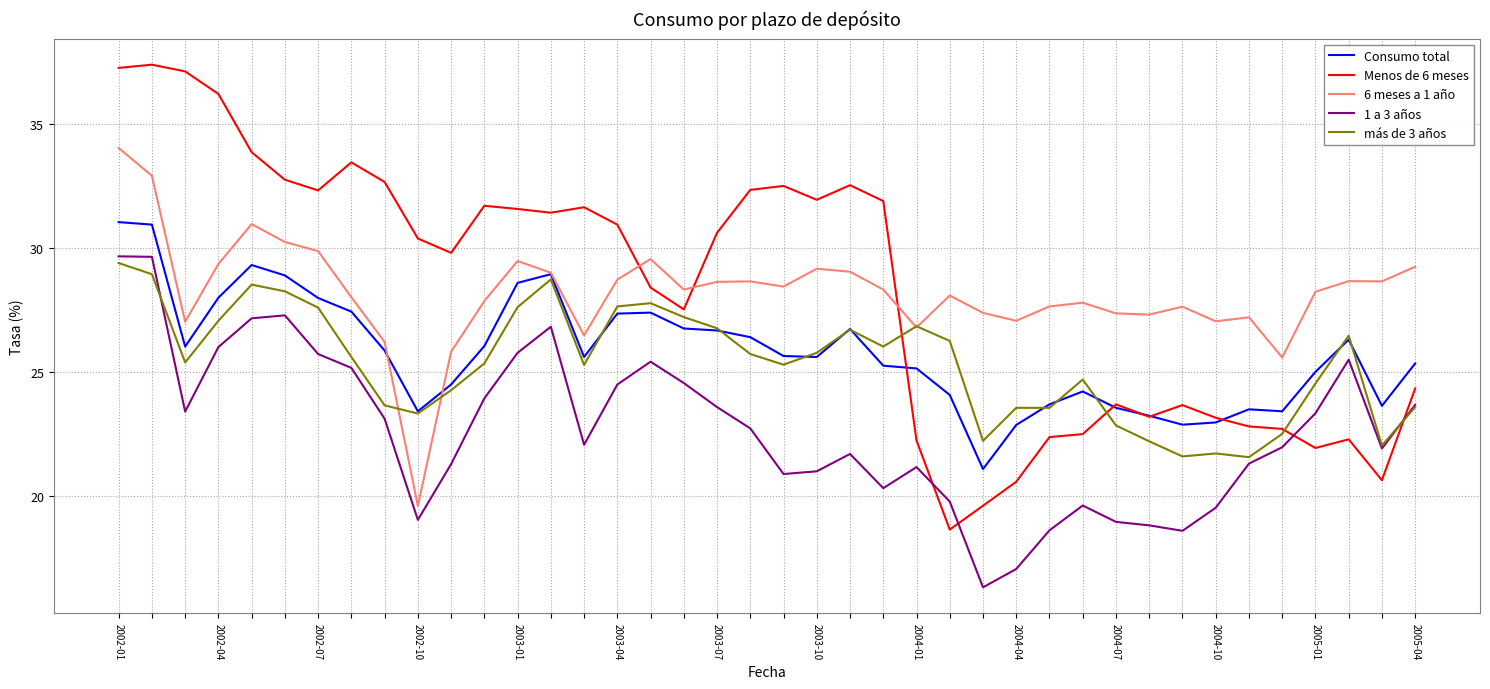

True or false: Consumo total and 1 a 3 años cross at least once.

False